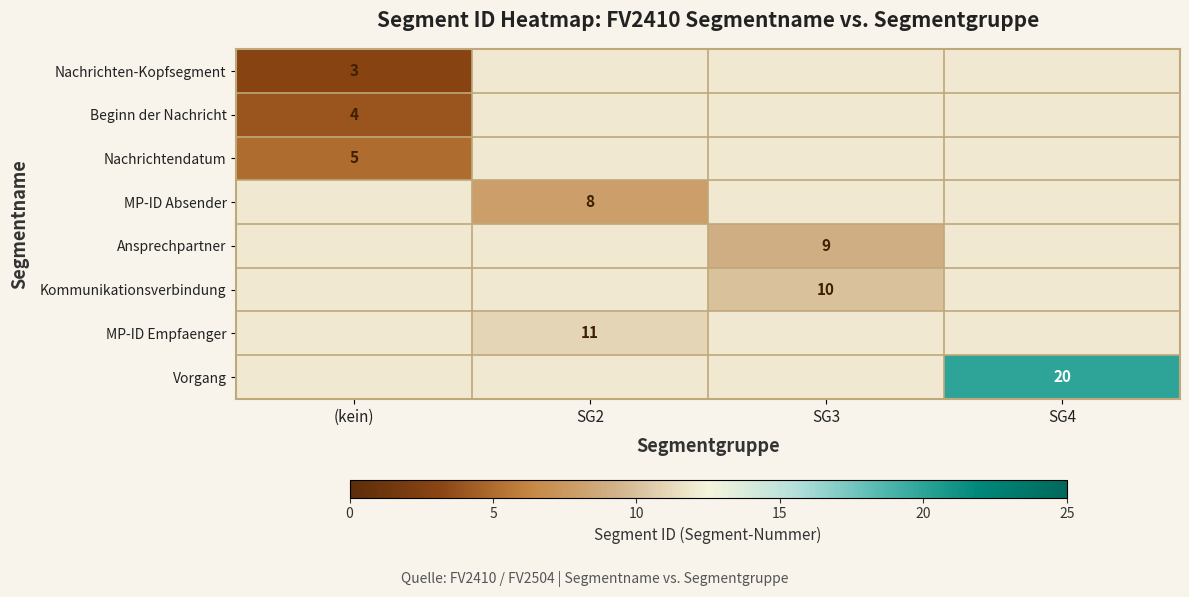

True or false: Kommunikationsverbindung has a value of 4 at SG3.

False